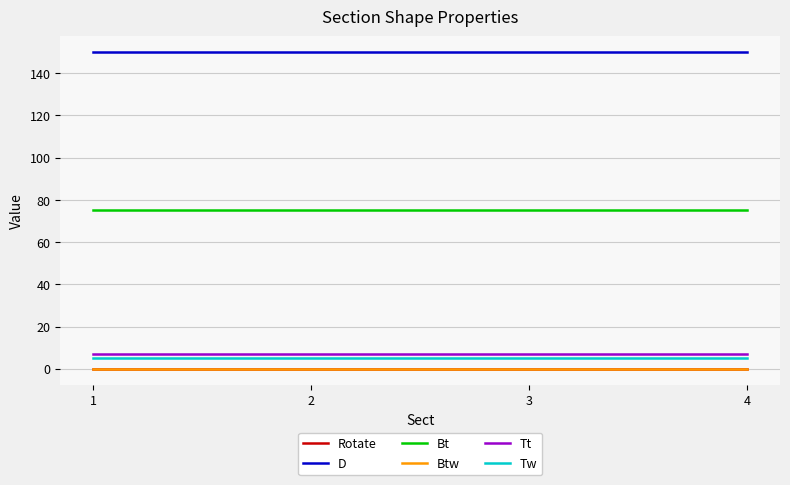

List the labels in order of Tw value, largest first.

1, 2, 3, 4